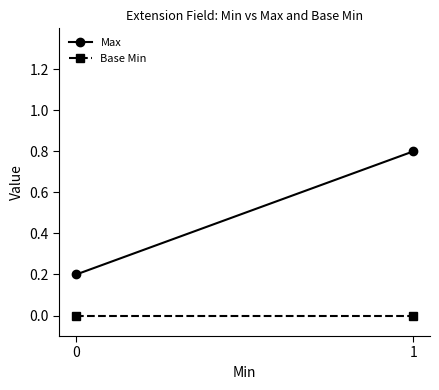

What are all the series names shown in the legend?

Max, Base Min